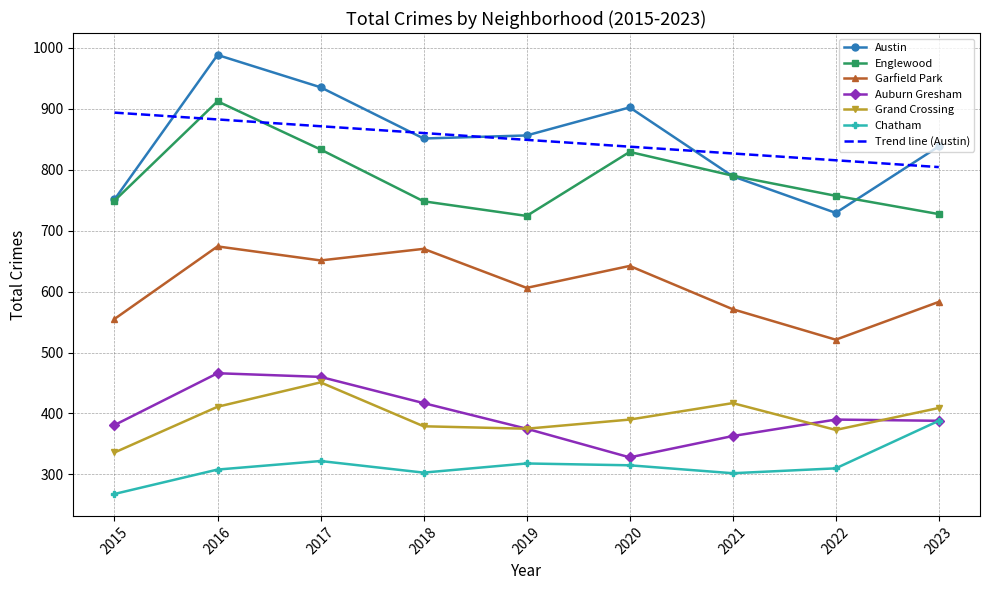

At which category is the sum across all series the highest?

2016